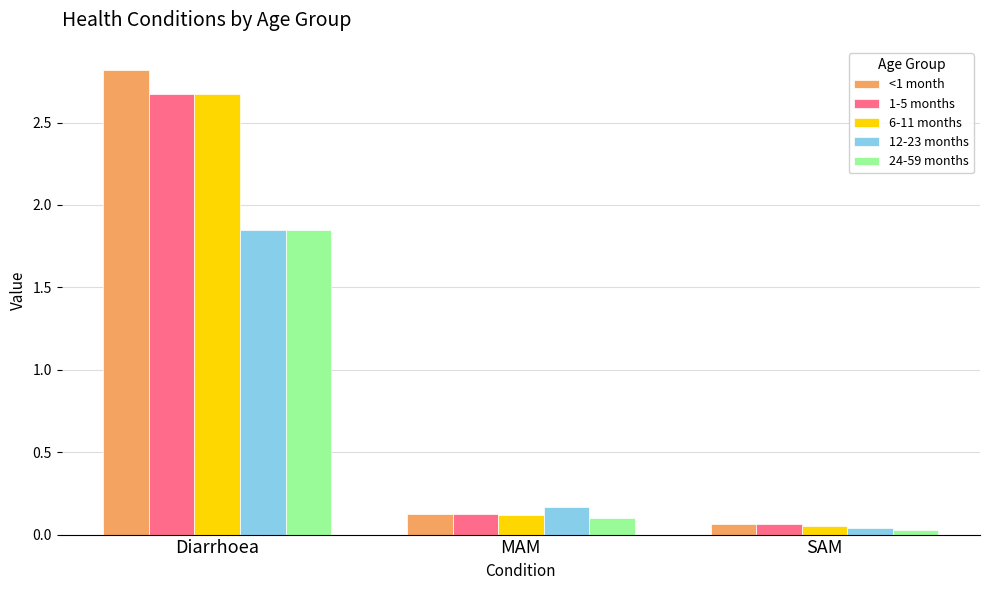

How many distinct data groups are displayed?

5